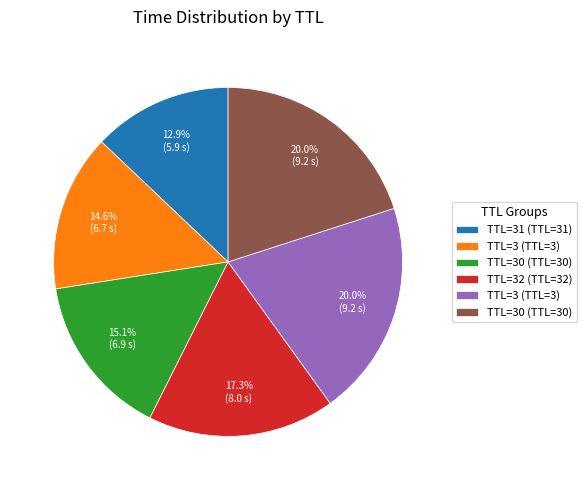

Is there a majority slice in this chart?

No